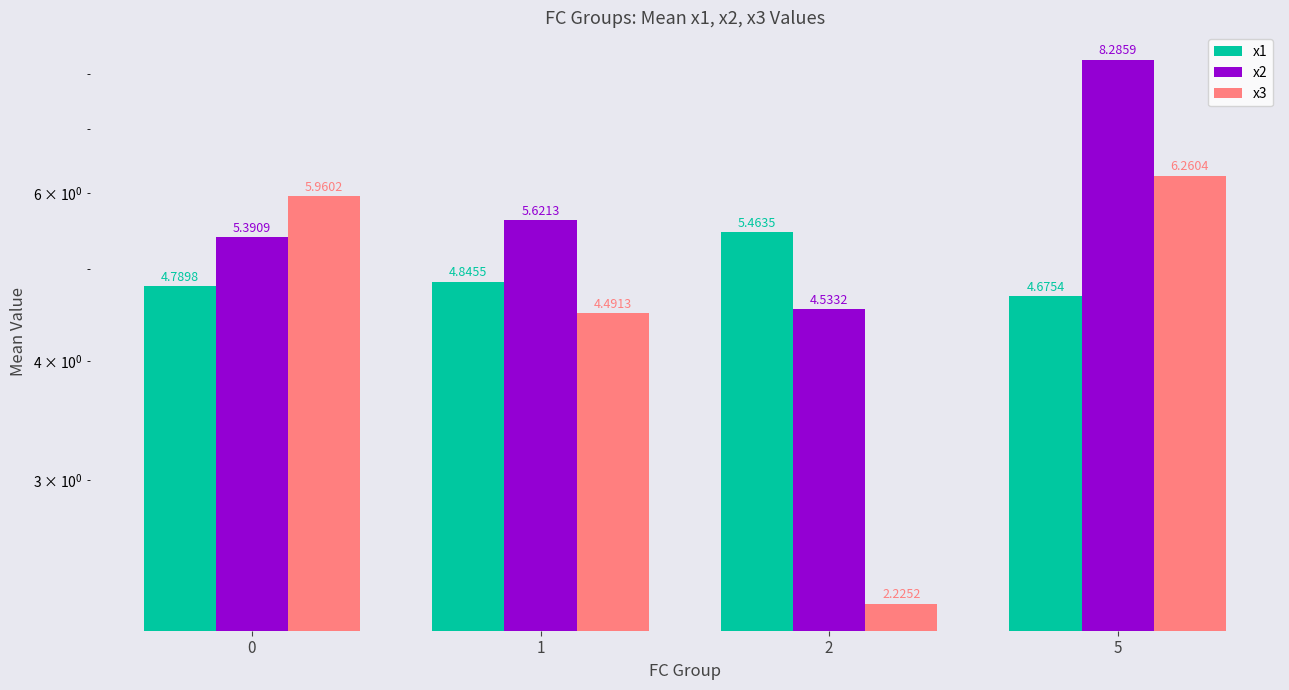

Which series changed the most between 0 and 1?

x3